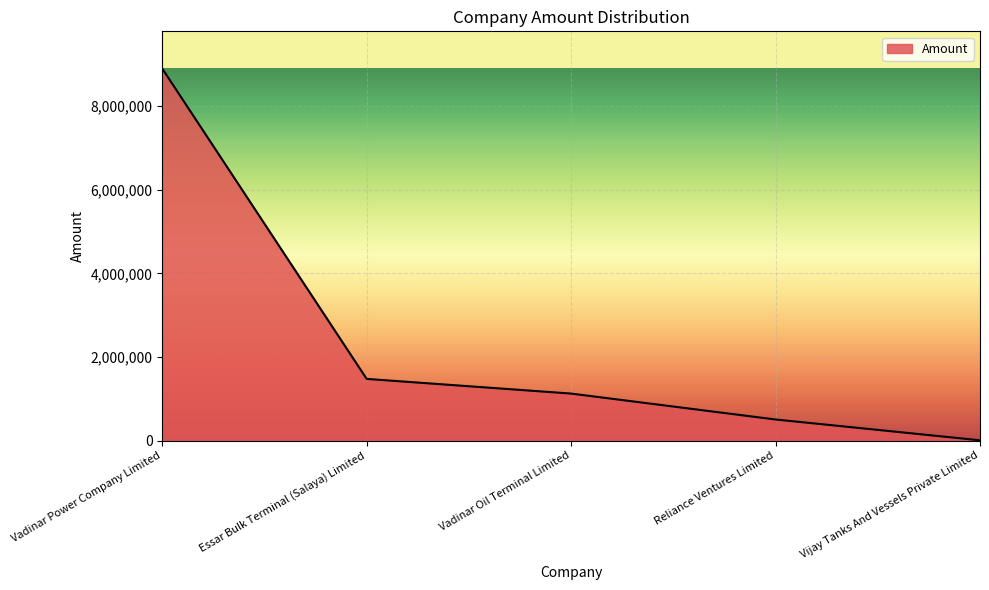

True or false: the data has more than 2 interior local peaks.

False